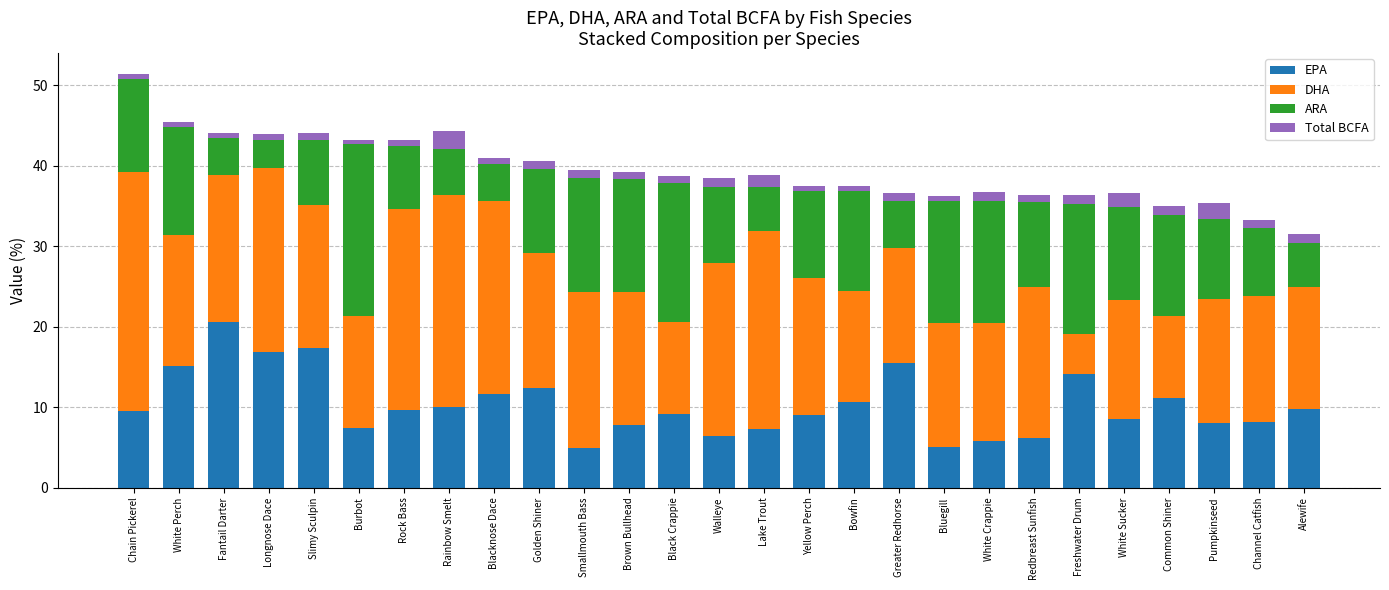

What is the difference between the maximum and minimum values in the EPA series?

15.7